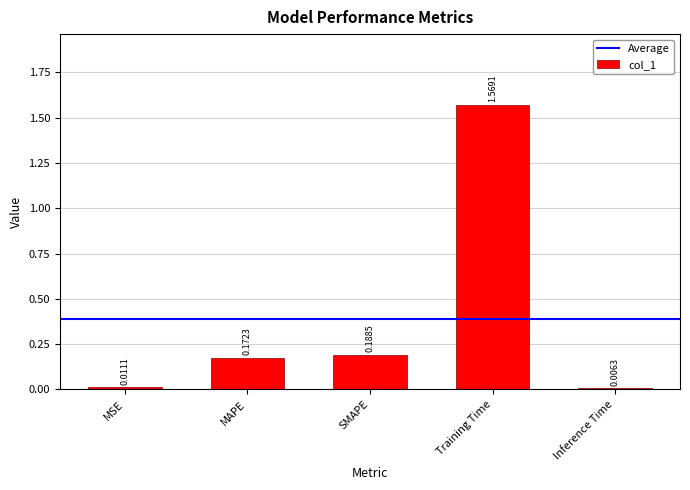

Rank the categories by value from highest to lowest.

Training Time, SMAPE, MAPE, MSE, Inference Time